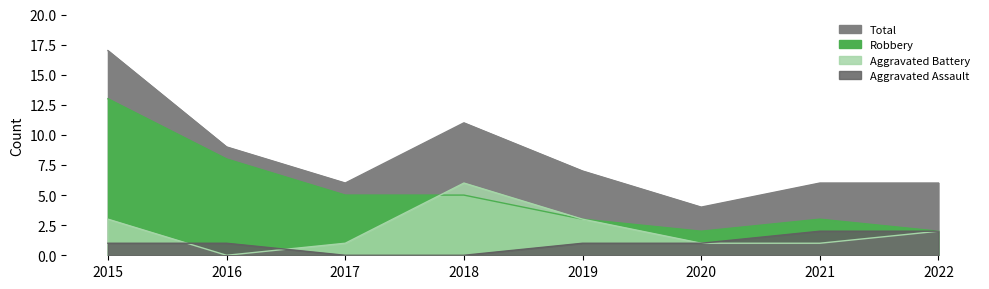

At which category is the sum across all series the highest?

2015